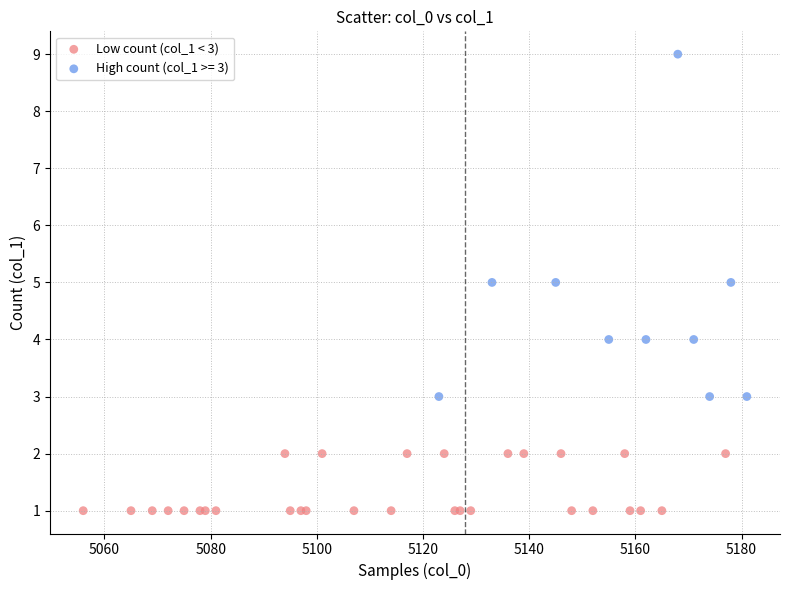

Which series reaches the minimum Y coordinate?

Low count (col_1 < 3)